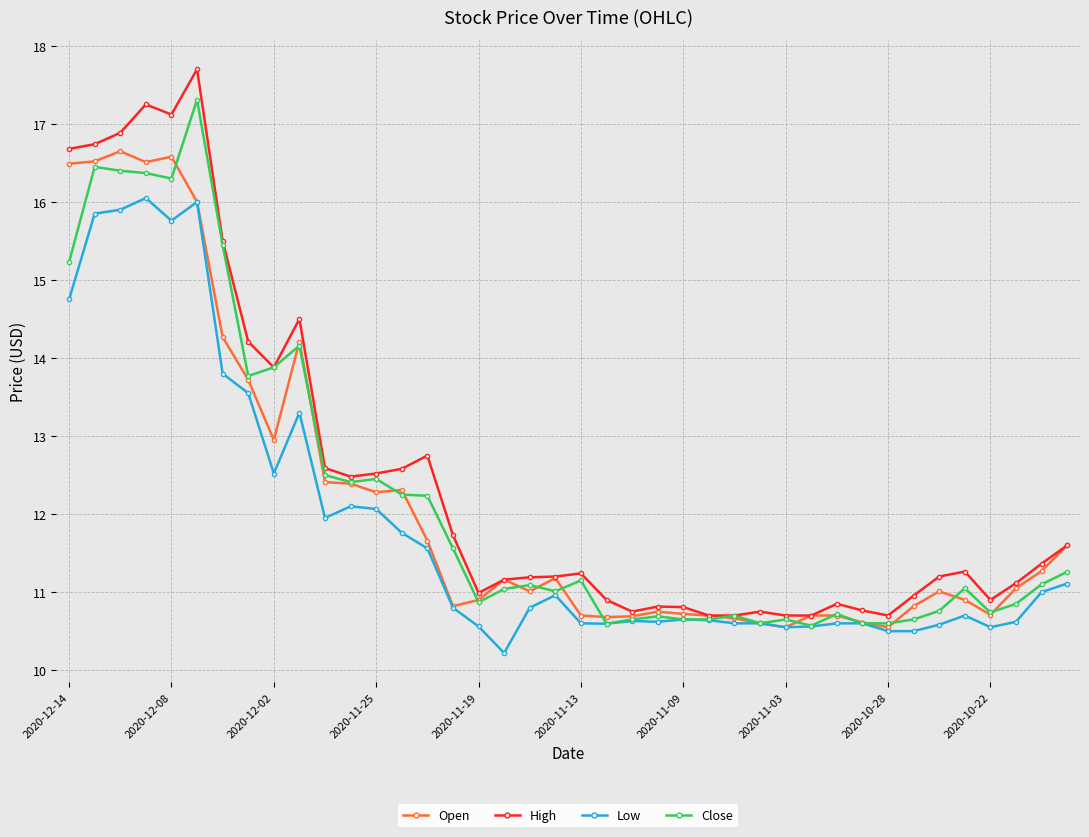

Rank the series by their maximum value, from lowest to highest.

Low, Open, Close, High